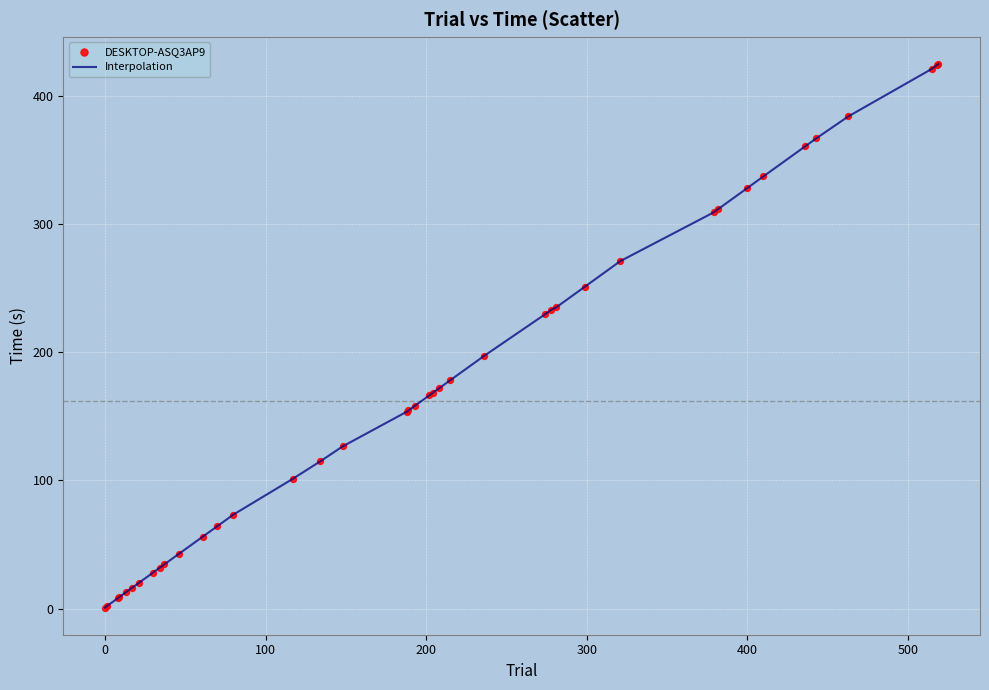

What is the maximum value shown in the chart?

424.7